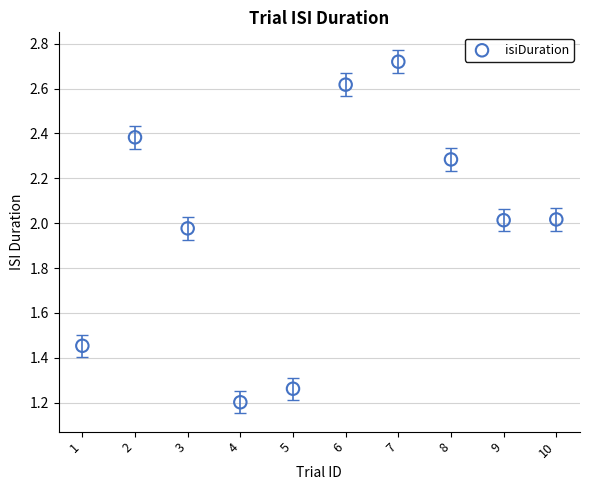

What Y value in the scatter plot is closest to 1?

1.2